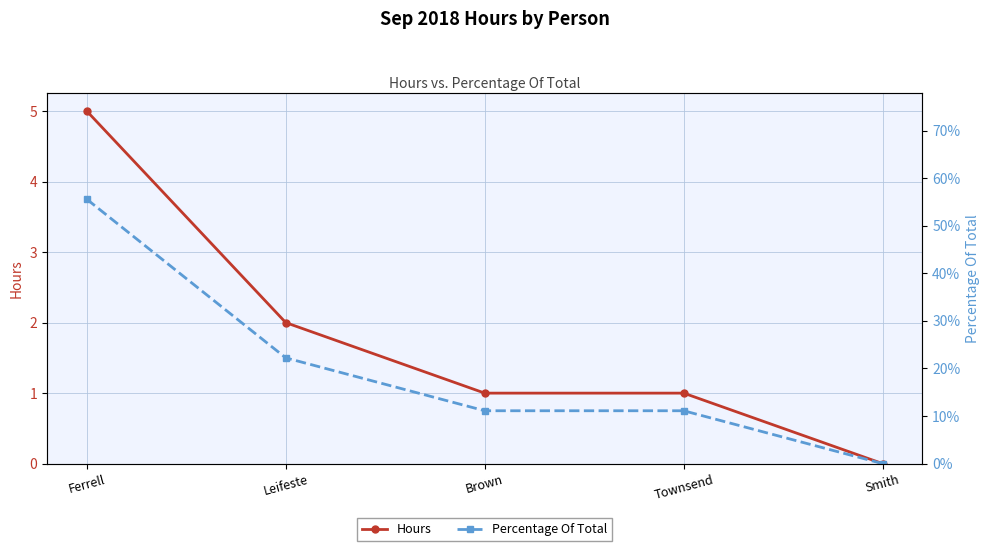

At which category does the chart reach its peak across all series?

Ferrell